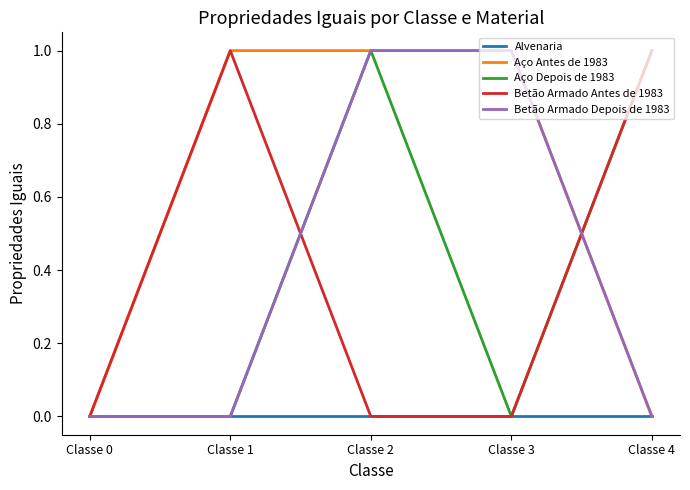

The value of Betão Armado Depois de 1983 at Classe 4 is 0. True or false?

True